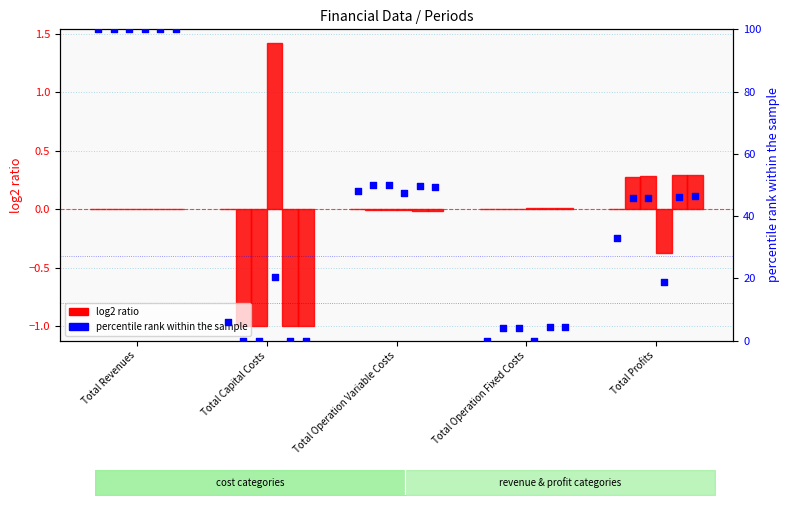

Is the value of 3 at Total Revenues greater than the value of 5 at Total Operation Variable Costs?

Yes